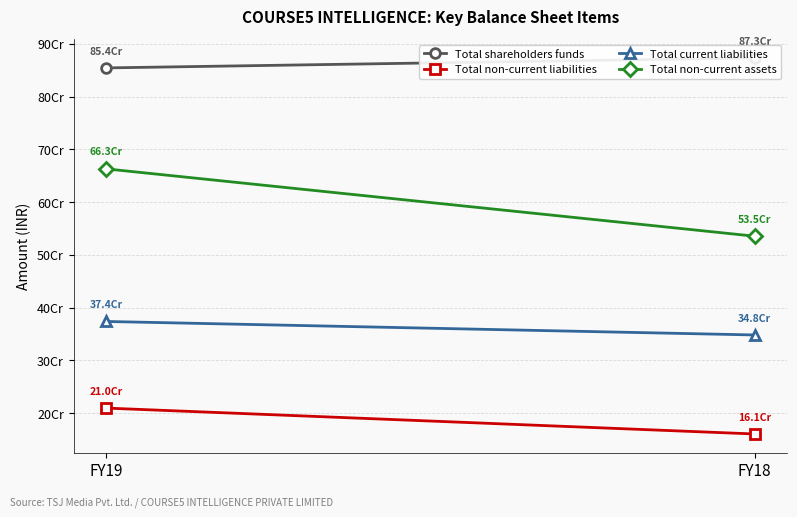

List the series in order of their peak value, lowest first.

Total non-current liabilities, Total current liabilities, Total non-current assets, Total shareholders funds